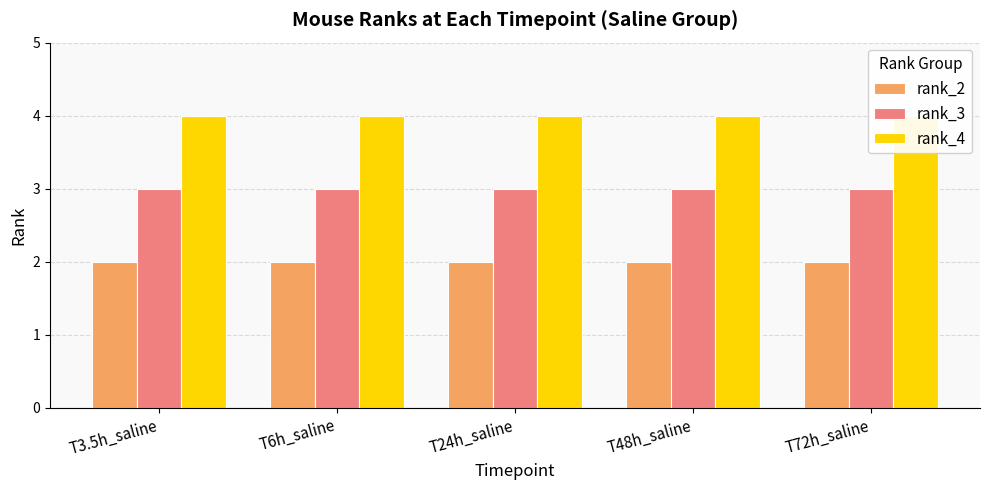

True or false: rank_3 has a value of 1 at T6h_saline.

False